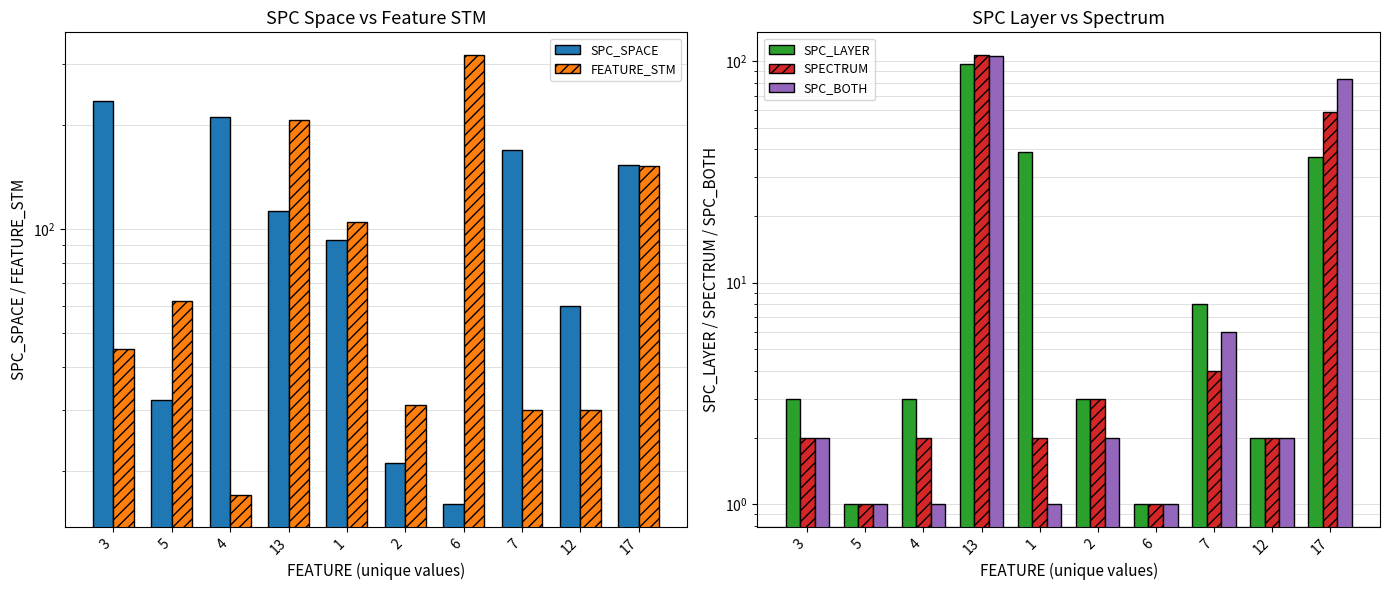

How many groups of bars are there?

10